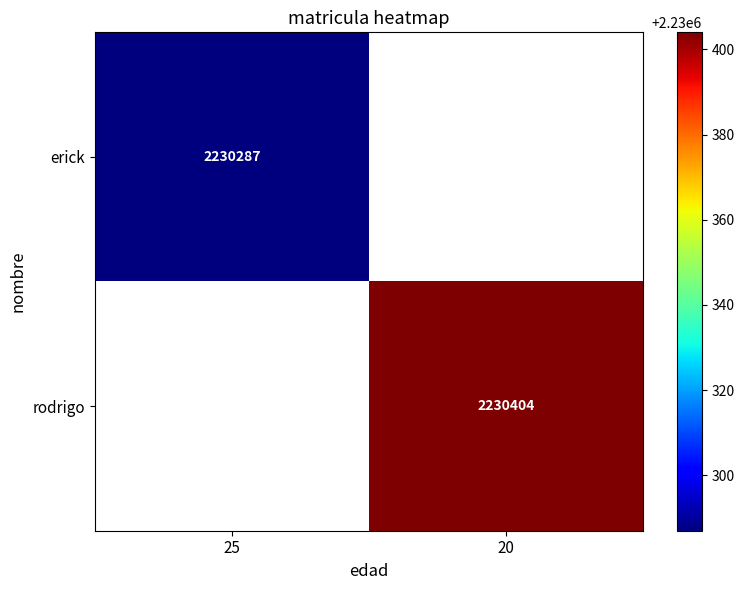

The erick series shows 2230287 at 25. True or false?

True